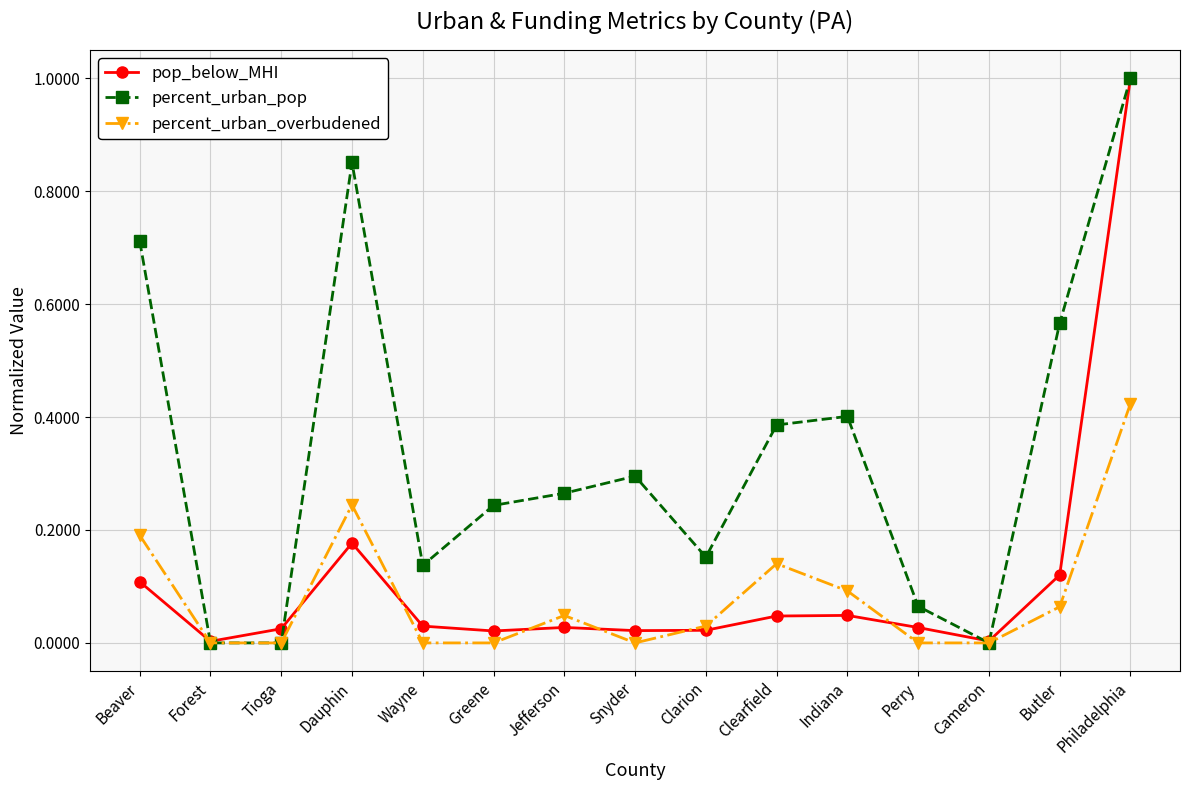

How many interior local peaks does the percent_urban_overbudened series have?

3